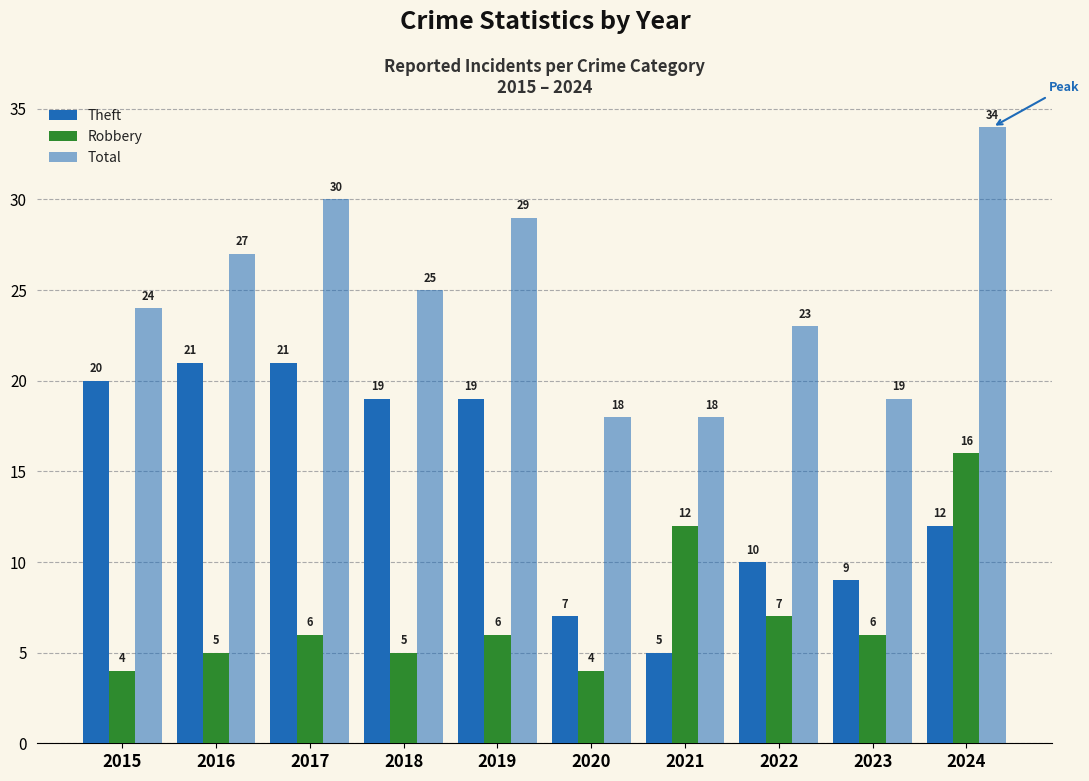

Which series has the widest spread of values?

Theft